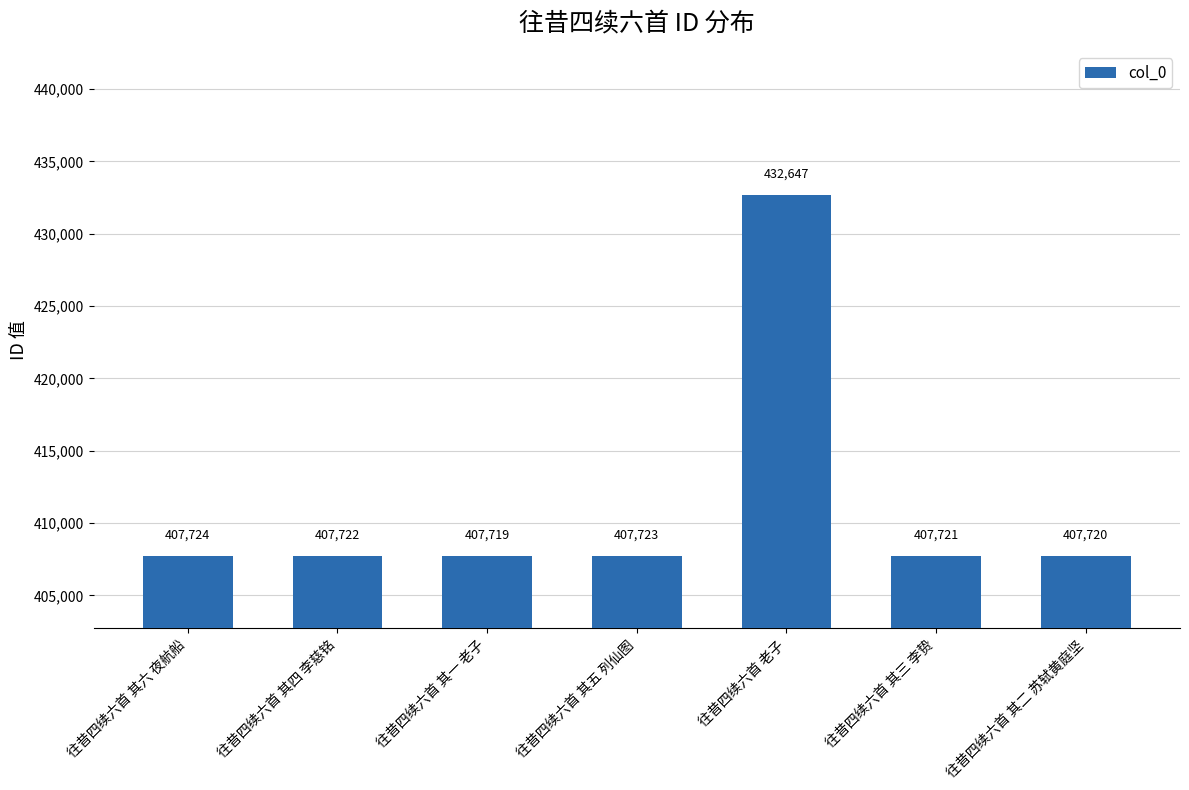

What is the value of the 3rd bar from the left?

407719